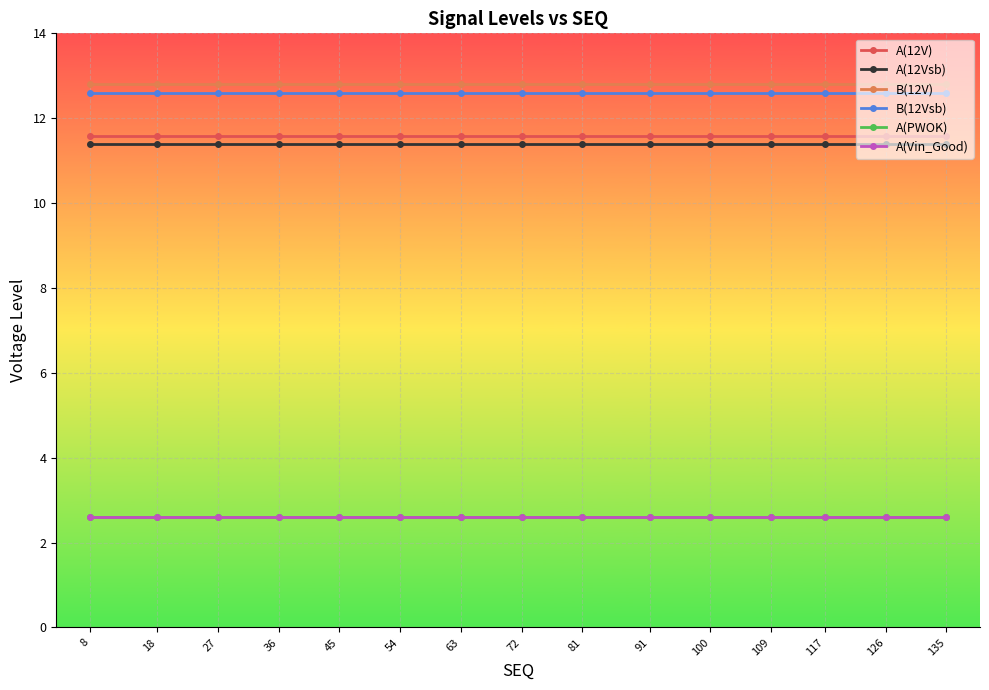

Where is A(PWOK) nearest to the value 2?

8